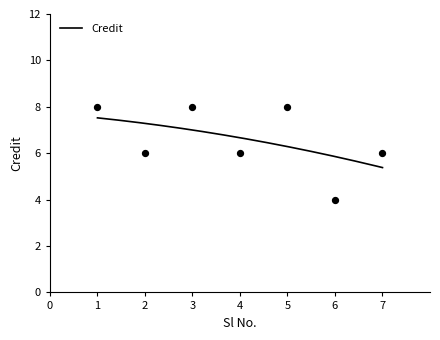

What is the change in value from 3 to 6?

-4